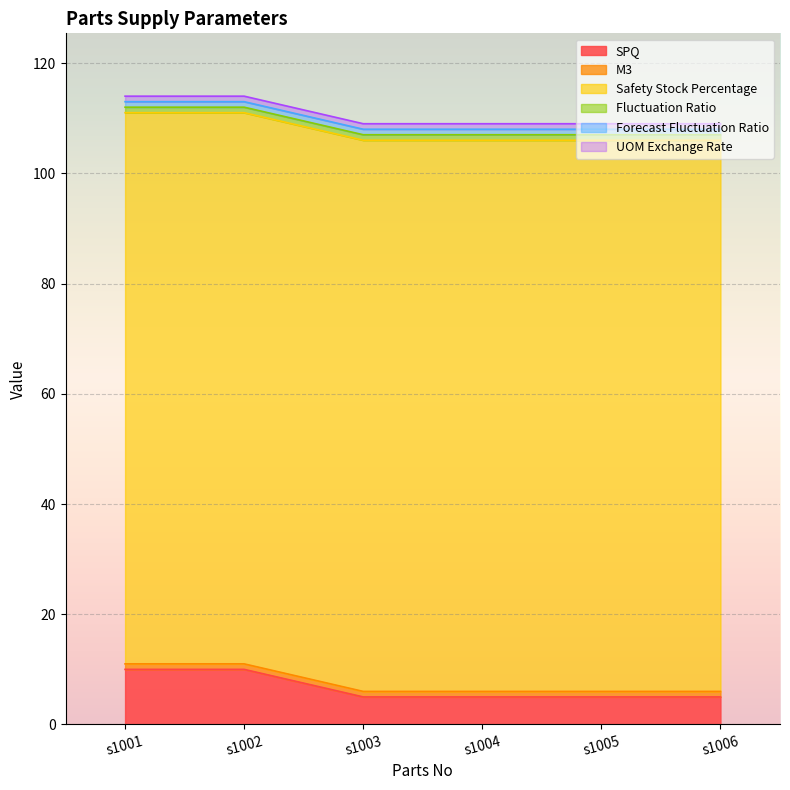

The value of Fluctuation Ratio at s1005 is 1.0. True or false?

True